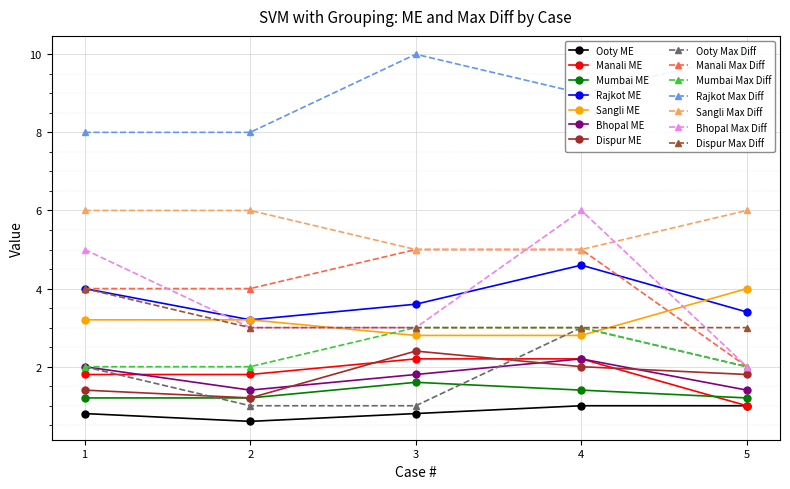

What is the value of the Manali Max Diff point at the 4th from the left?

5.0